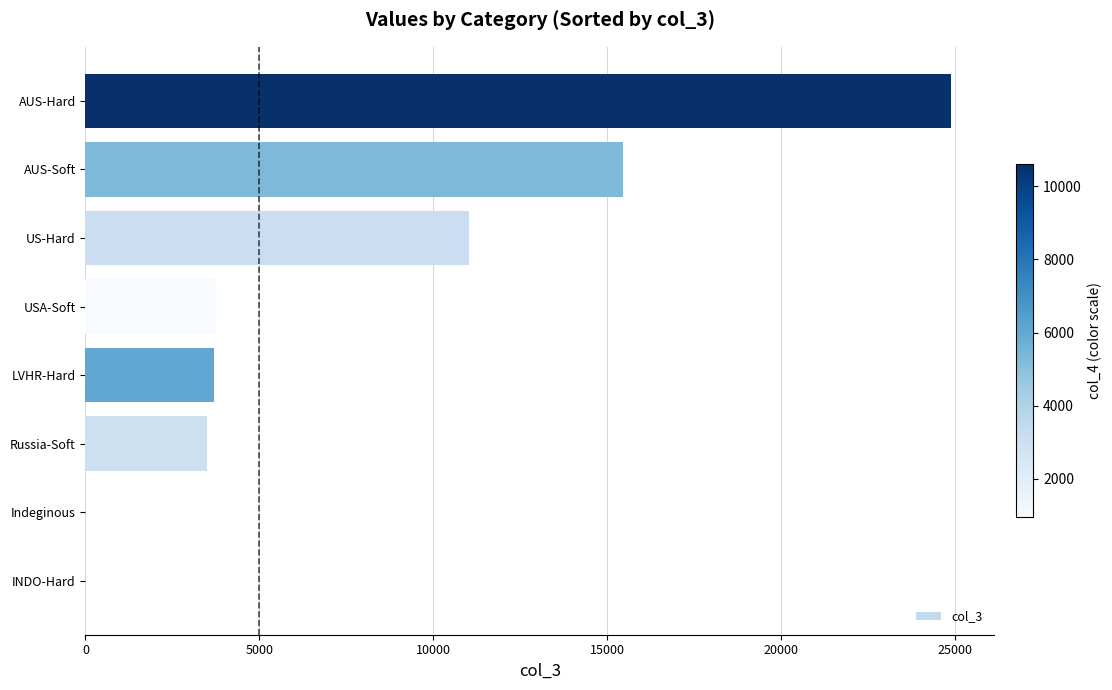

What is the approximate value at AUS-Soft?

15460